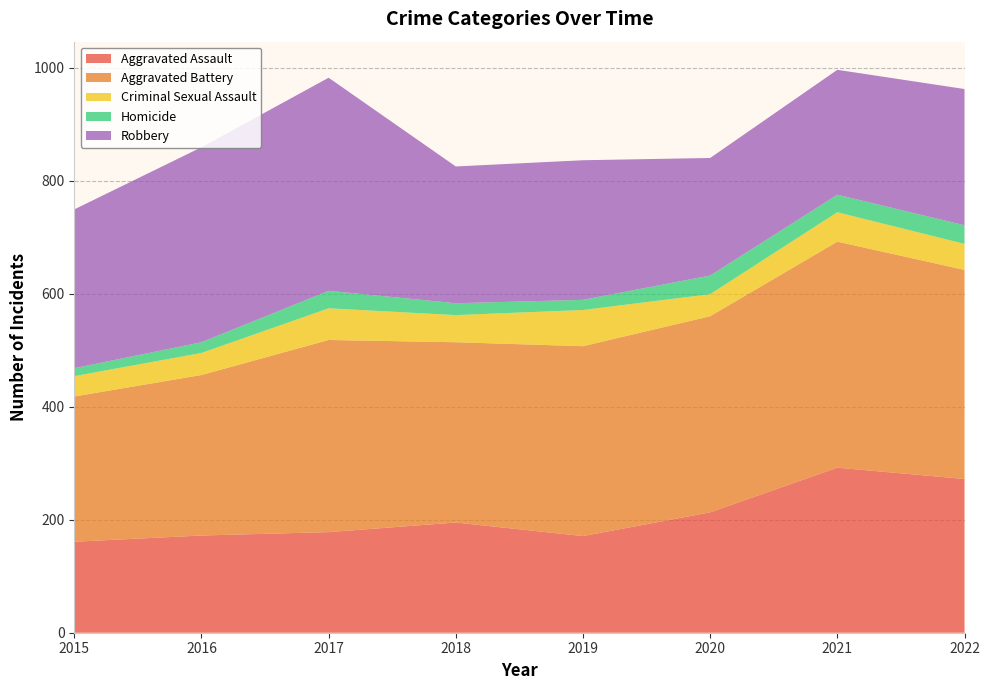

Reading left to right, what are all the values shown in this chart?

Aggravated Assault: 2015=161	2016=172	2017=178	2018=195	2019=171	2020=213	2021=292	2022=272
Aggravated Battery: 2015=257	2016=284	2017=340	2018=319	2019=336	2020=347	2021=400	2022=370
Criminal Sexual Assault: 2015=36	2016=39	2017=56	2018=48	2019=64	2020=39	2021=52	2022=46
Homicide: 2015=14	2016=19	2017=31	2018=21	2019=18	2020=33	2021=31	2022=33
Robbery: 2015=281	2016=345	2017=377	2018=242	2019=247	2020=208	2021=221	2022=241